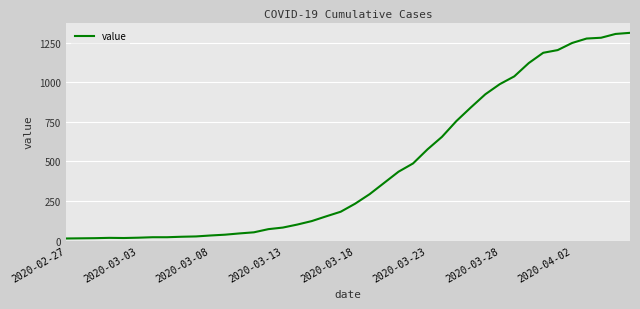

What is the sum of all values?

18584